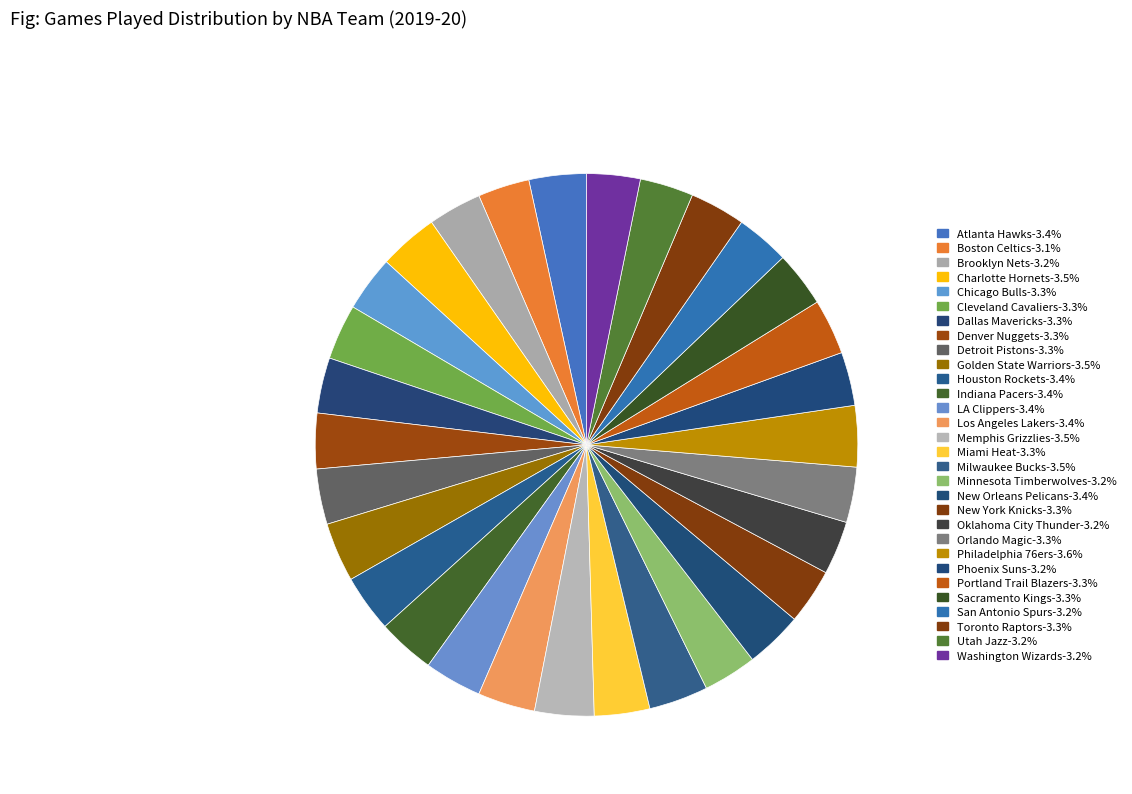

Count the number of slices in the pie.

30